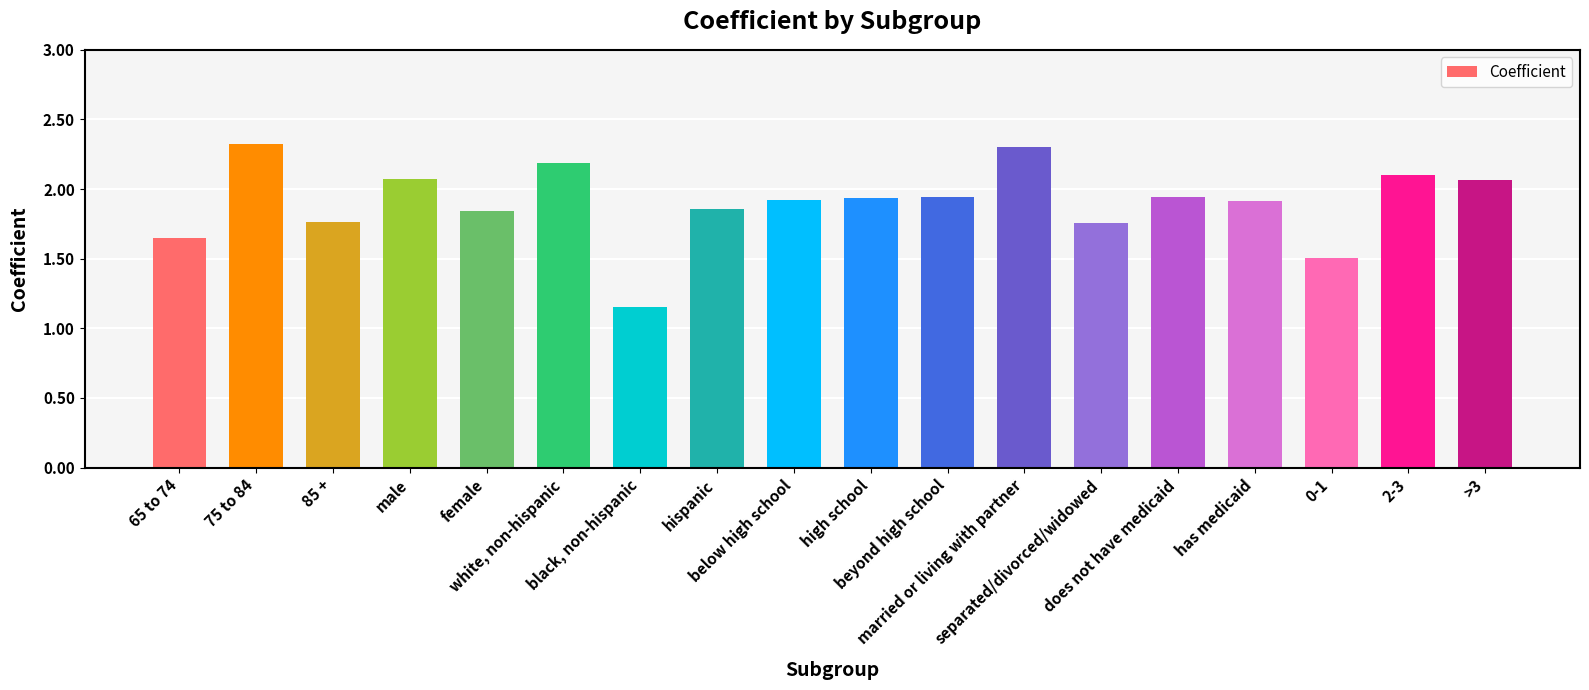

What is the maximum value shown in the chart?

2.3